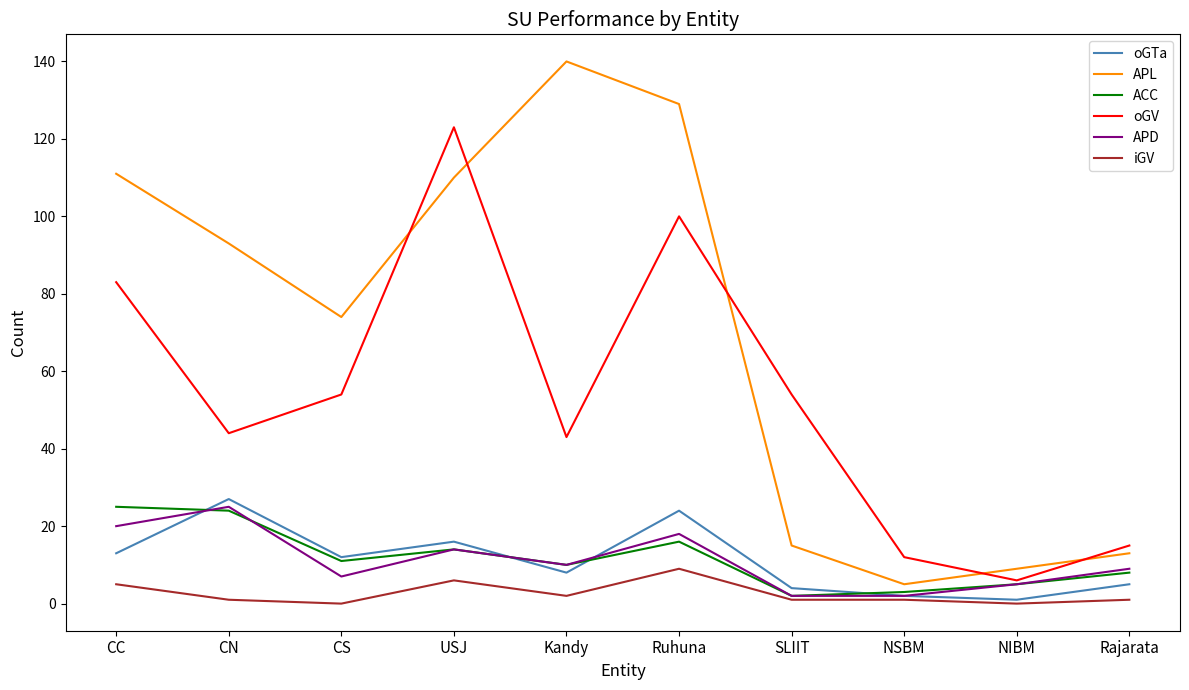

The value of iGV at USJ is 6. True or false?

True